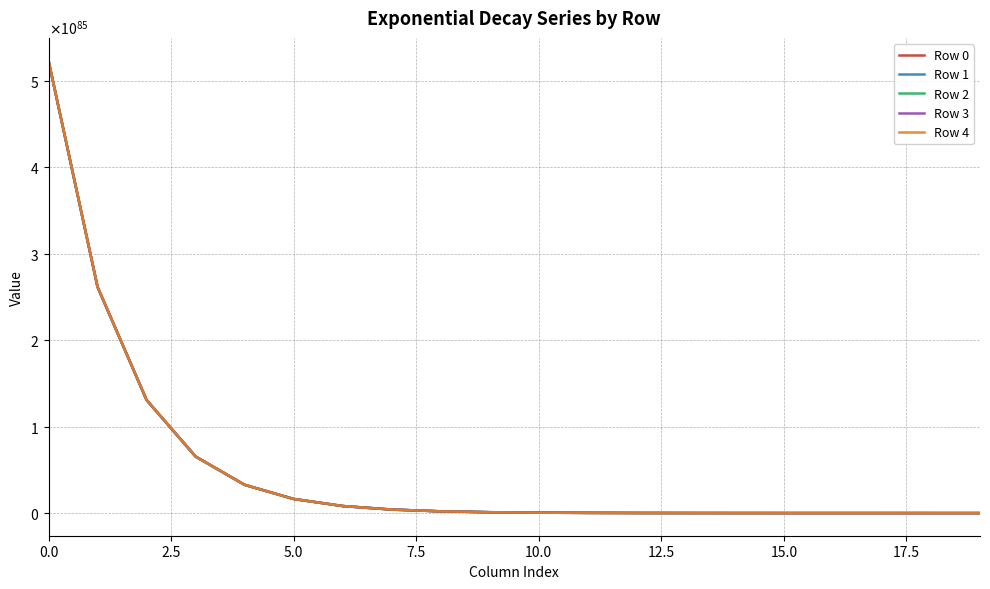

What is the label of the 8th point from the right?

12